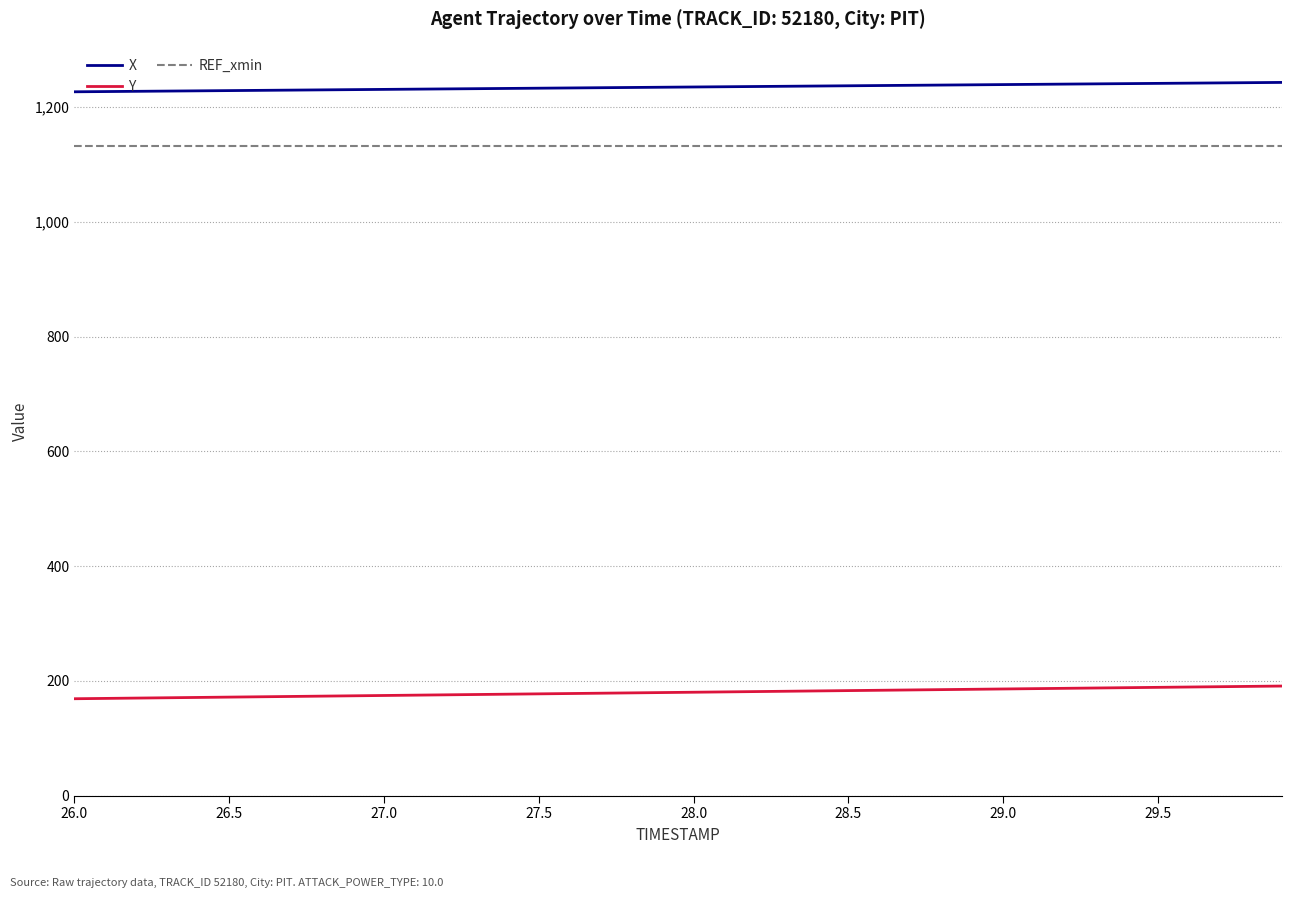

Which series has the largest total across all categories?

X